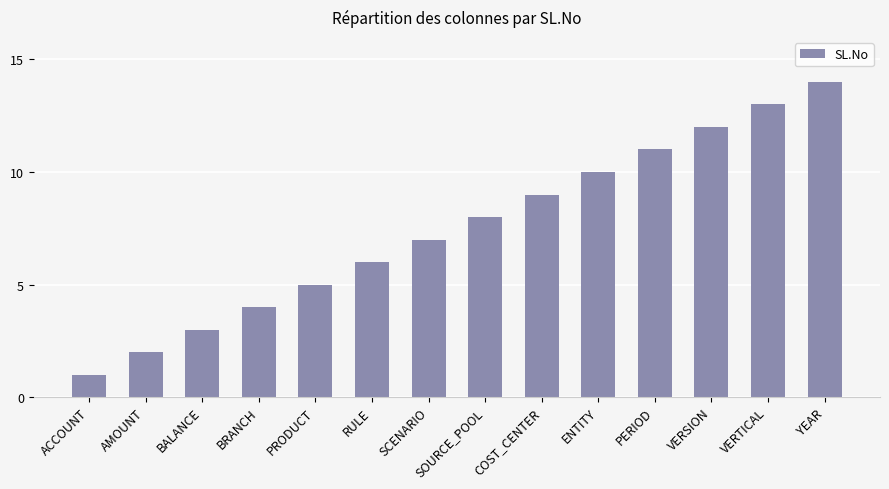

What is the change in value from AMOUNT to BALANCE?

+1